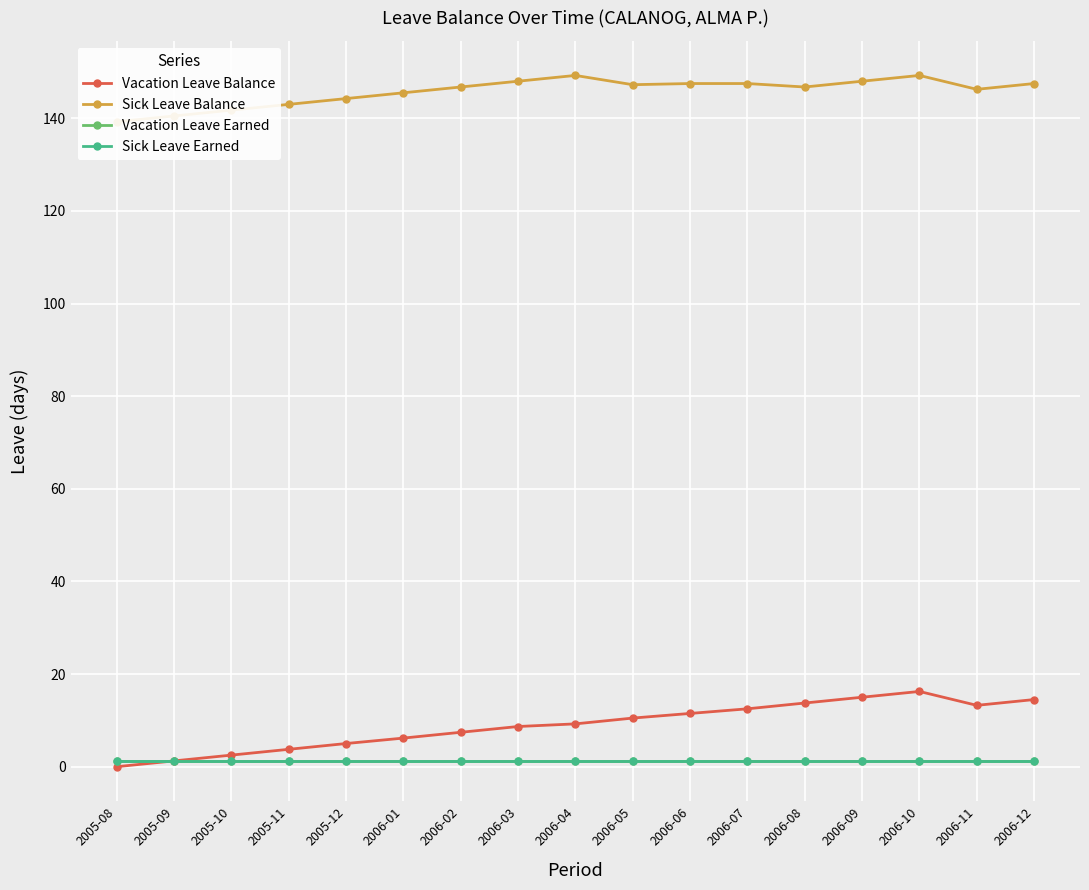

In Vacation Leave Balance, how many points are lower than both neighbors (excluding endpoints)?

1